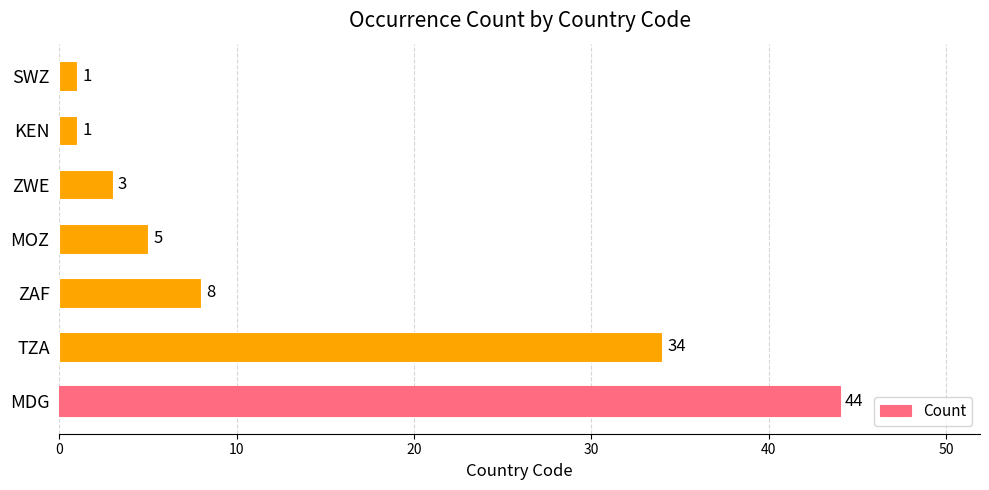

What is the difference between the maximum and minimum values?

43